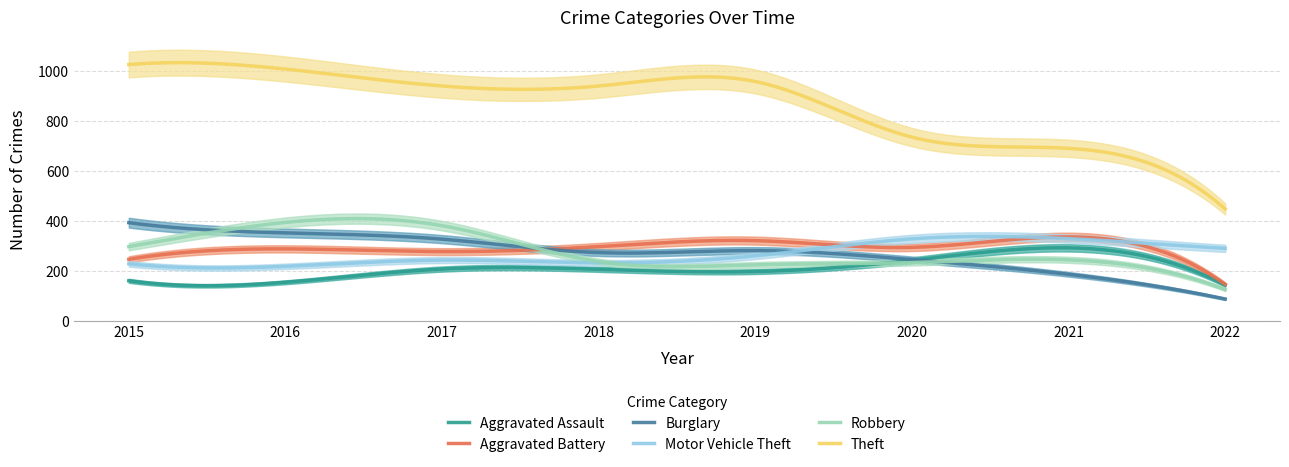

Which category has the highest value across all series?

2015